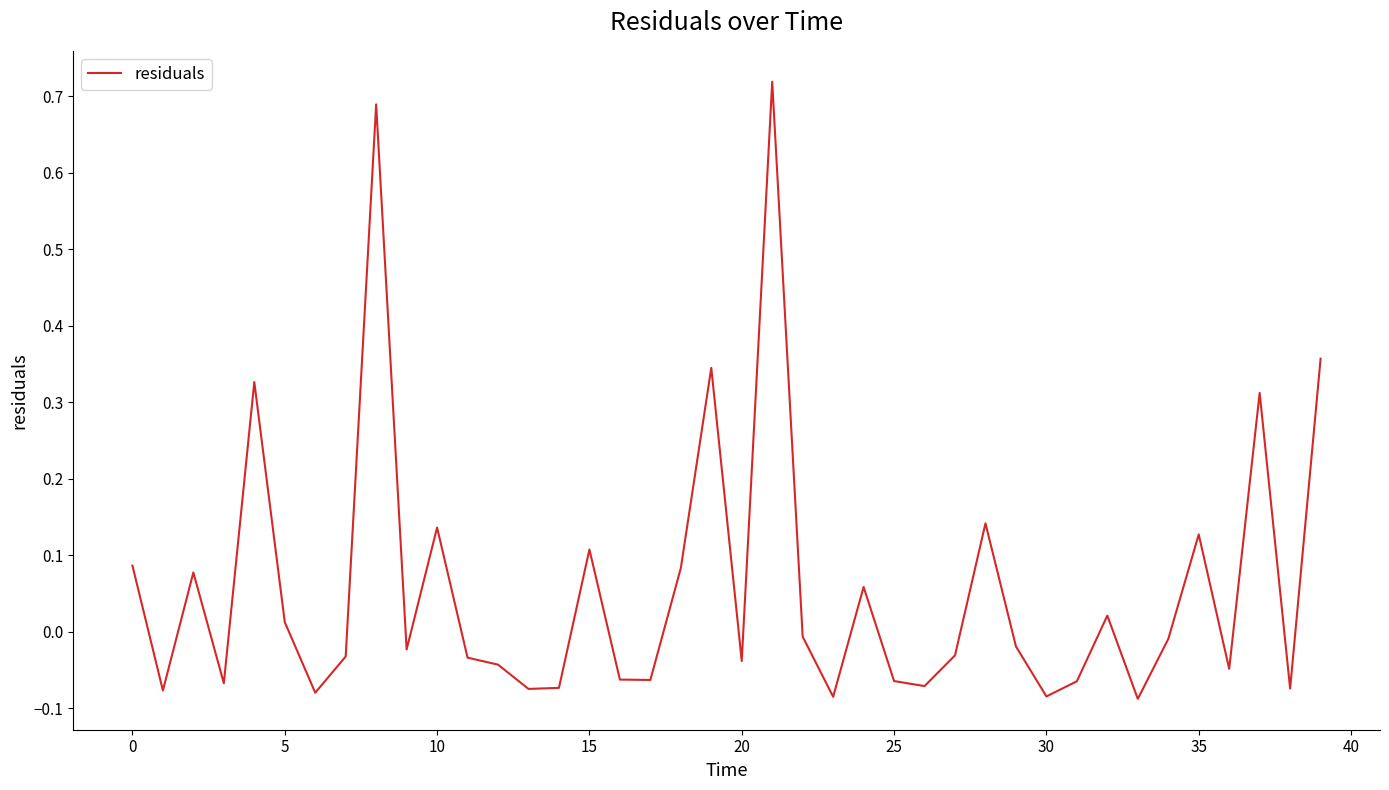

How many lines are shown in the chart?

1